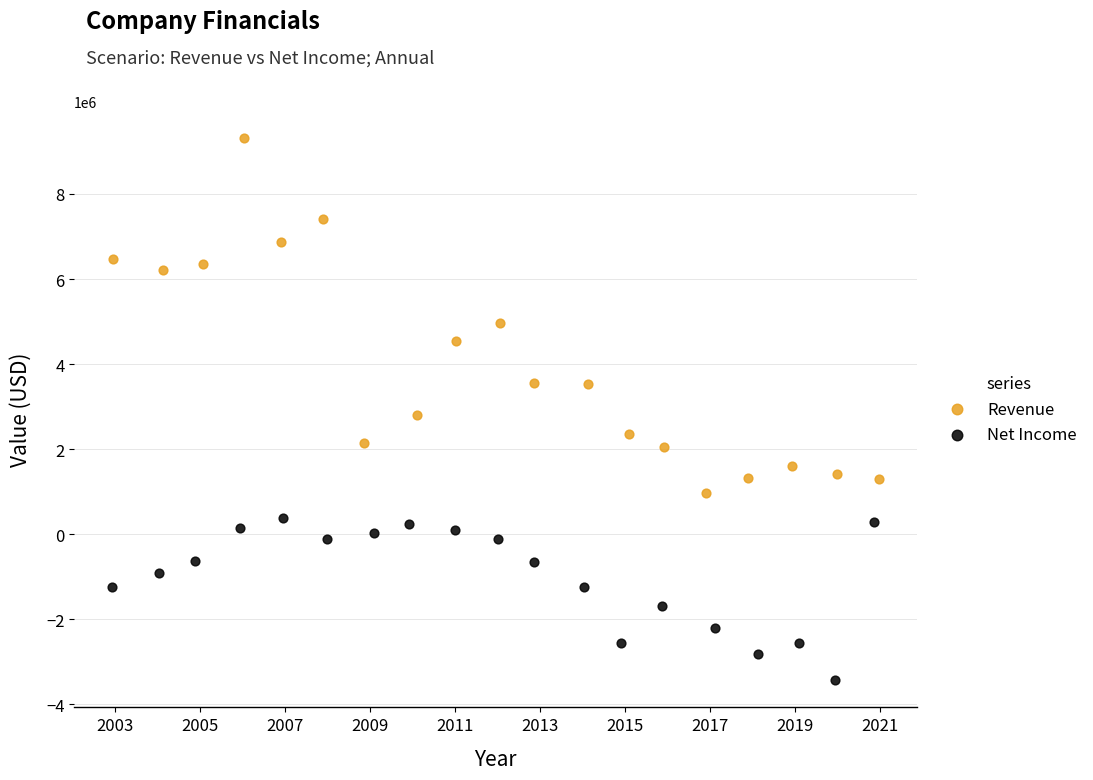

Which series reaches the minimum Y coordinate?

Net Income